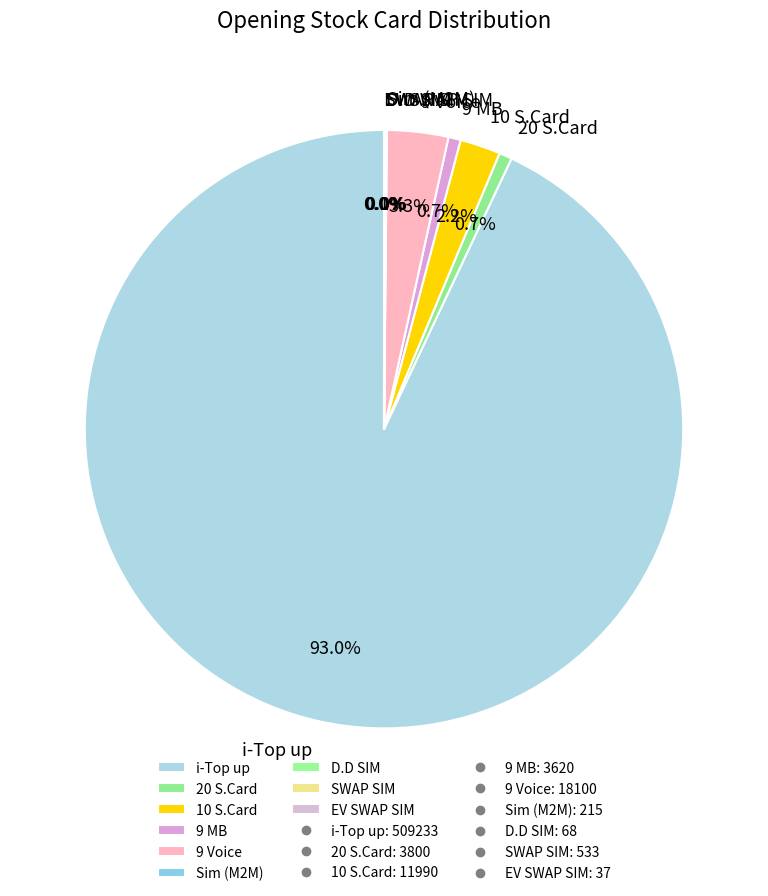

What is the largest slice in the pie chart?

i-Top up